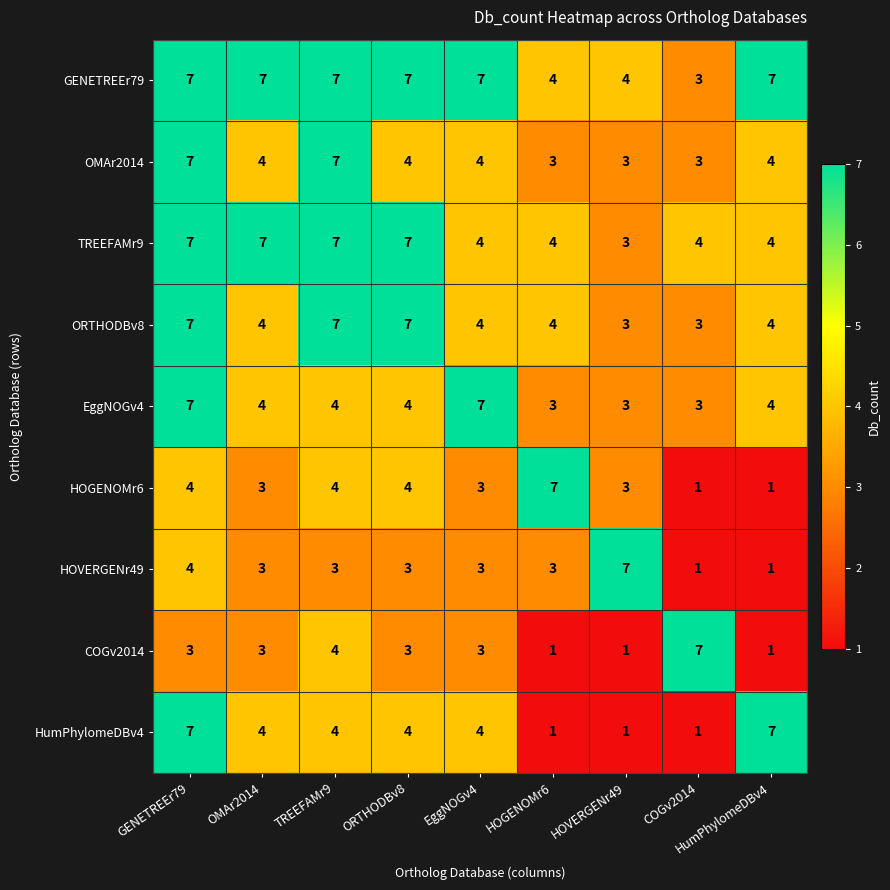

At how many categories does at least one series exceed 4?

9